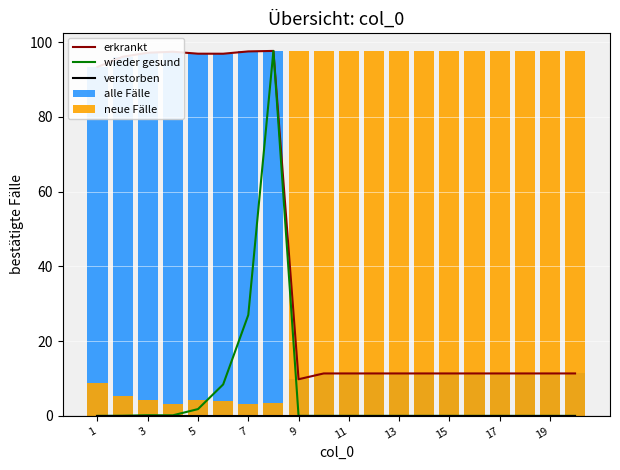

How many data points in alle Fälle are less than 11?

1